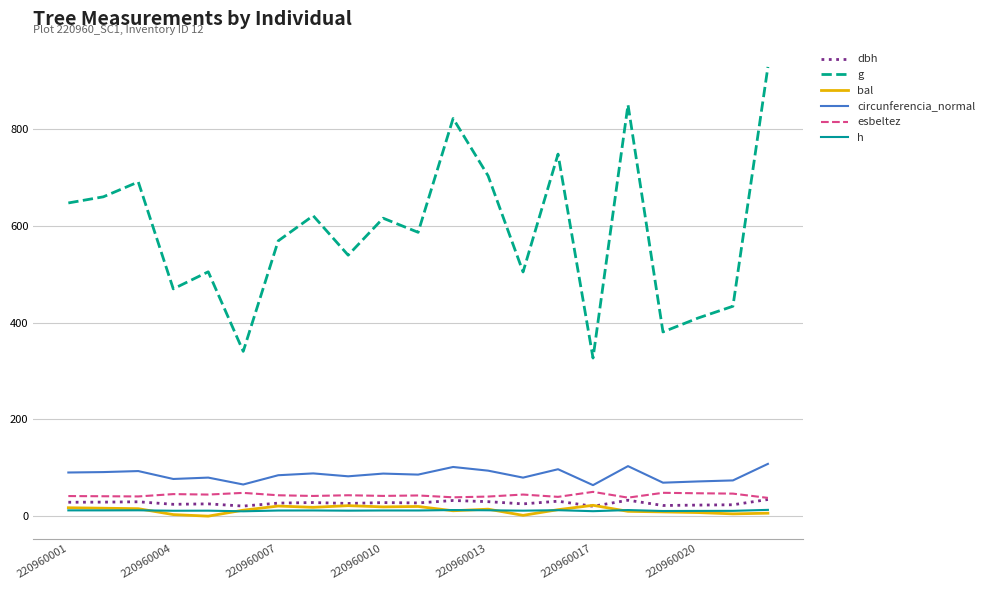

Which series has the widest spread of values?

g